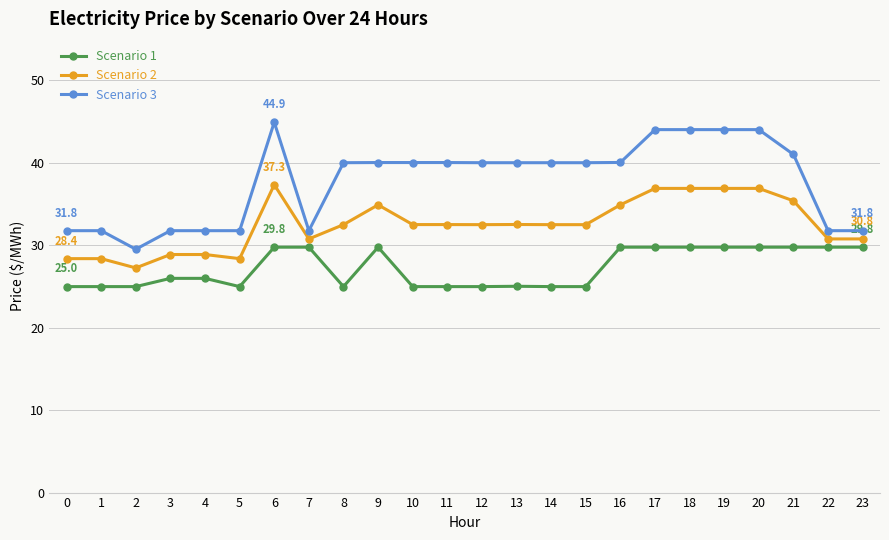

What is the value of the Scenario 3 point at the 15th from the left?

40.0